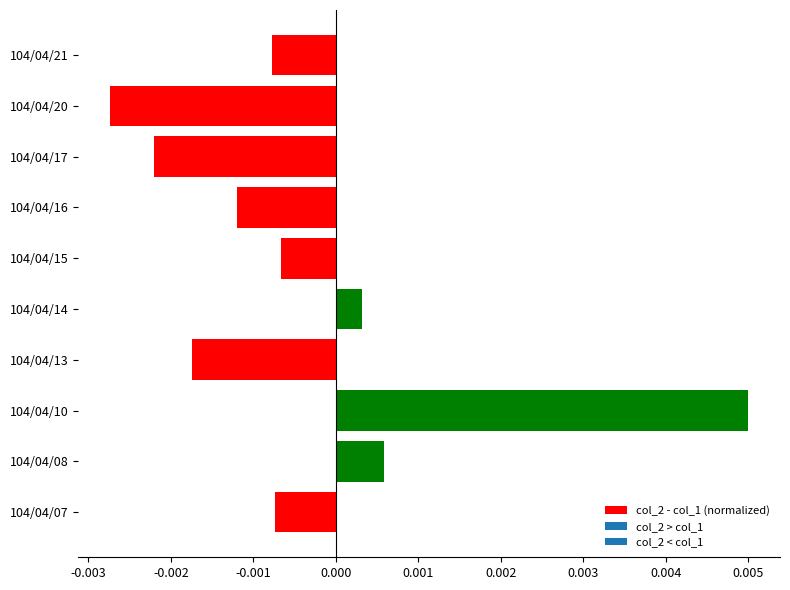

At which category does the chart reach its minimum across all series?

104/04/20